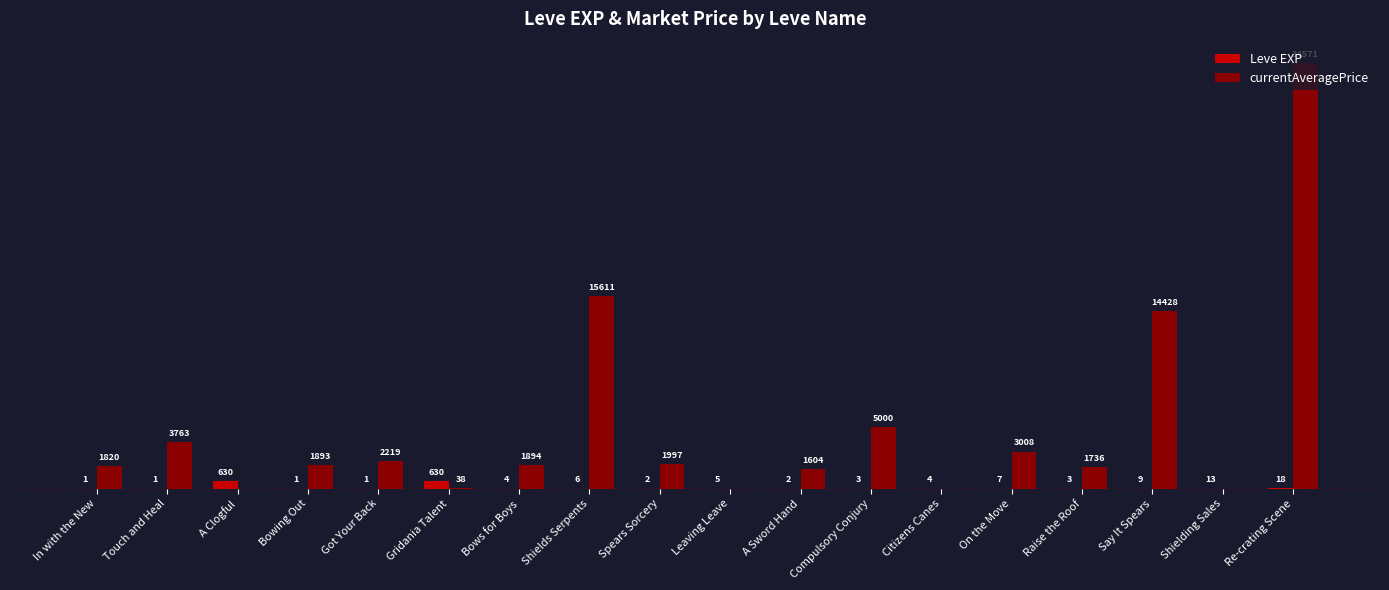

Which series changed the most between Spears Sorcery and Shielding Sales?

currentAveragePrice